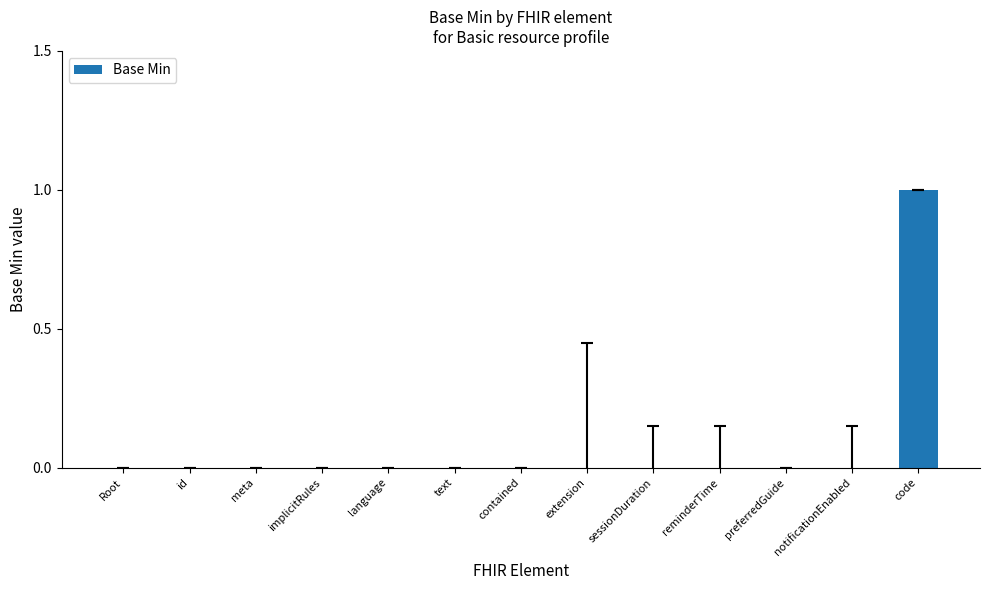

How many distinct data groups are displayed?

1